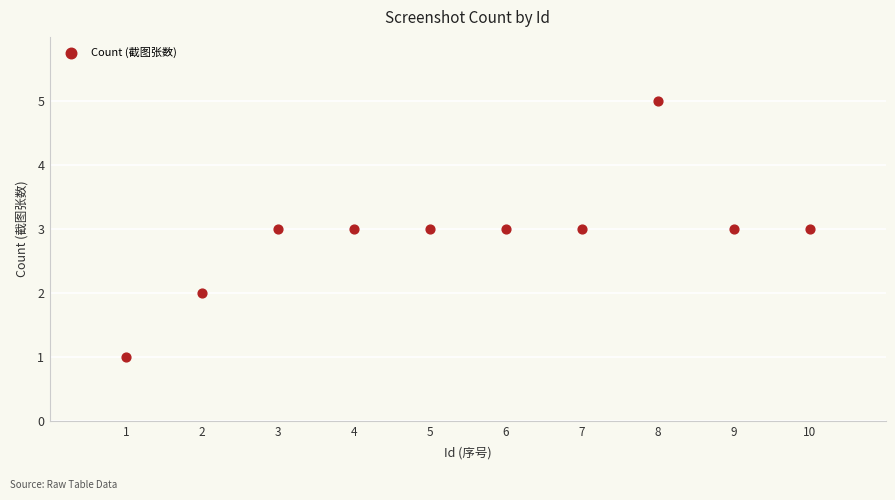

What is the average X value?

6